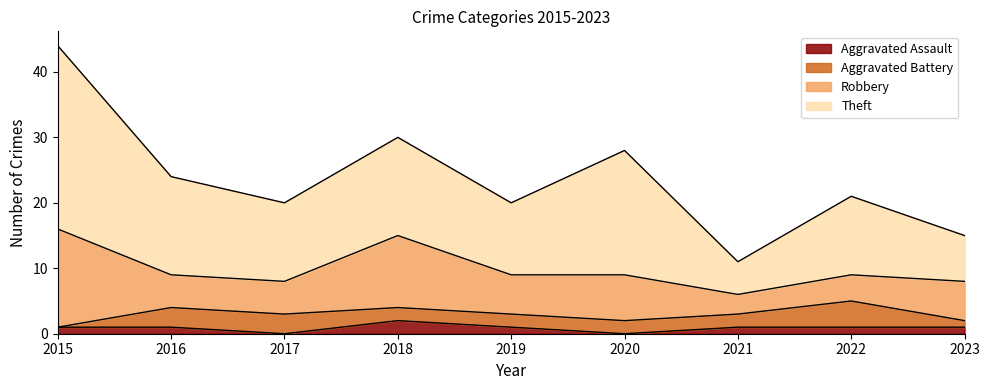

What is the difference between the maximum and second lowest values in the Aggravated Battery series?

3